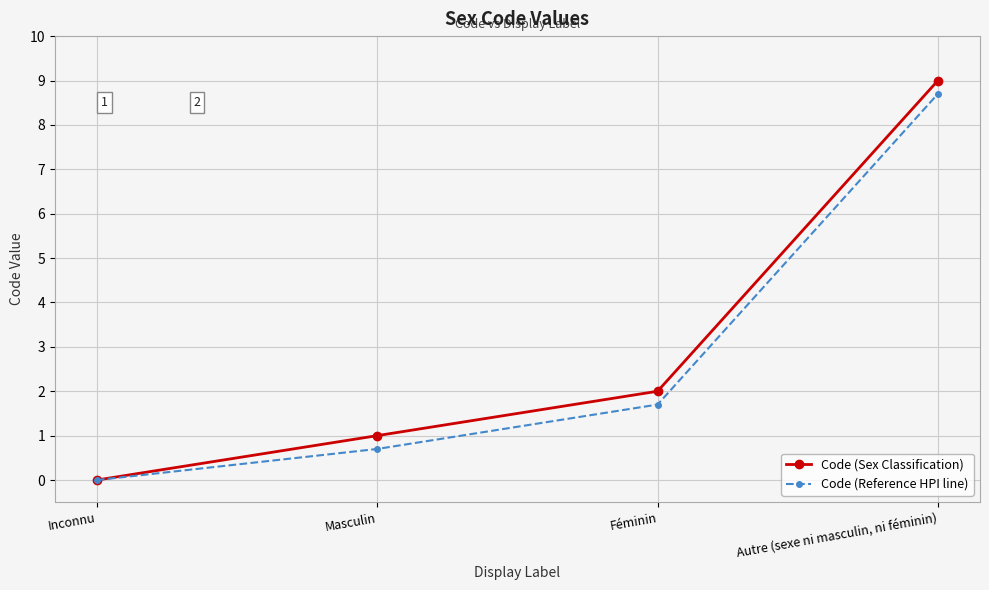

Which series has the largest total across all categories?

Code (Sex Classification)